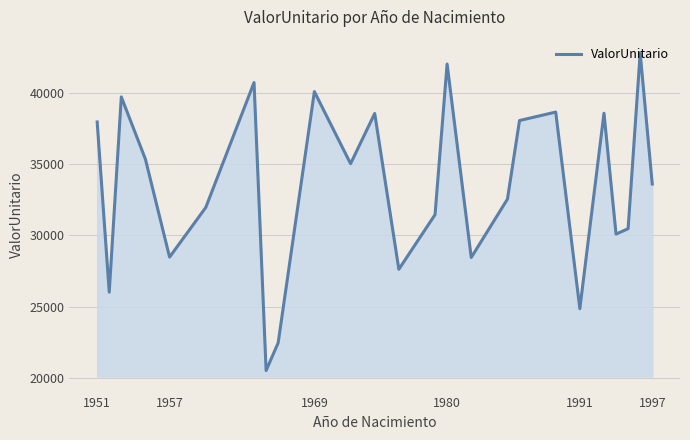

What is the difference between the maximum and minimum values?

22252.3